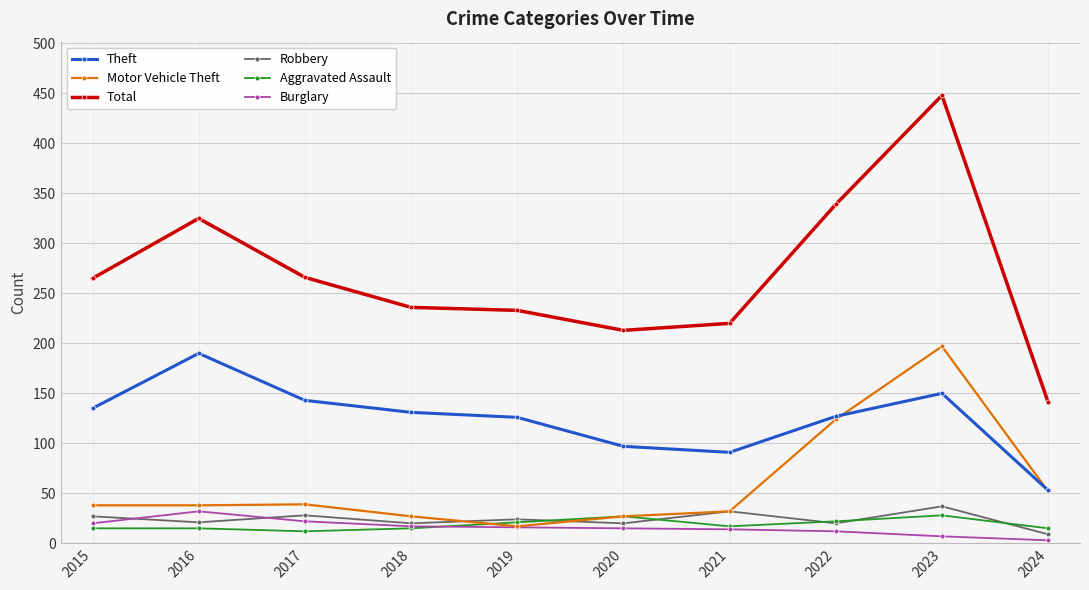

True or false: Total and Aggravated Assault cross at least once.

False